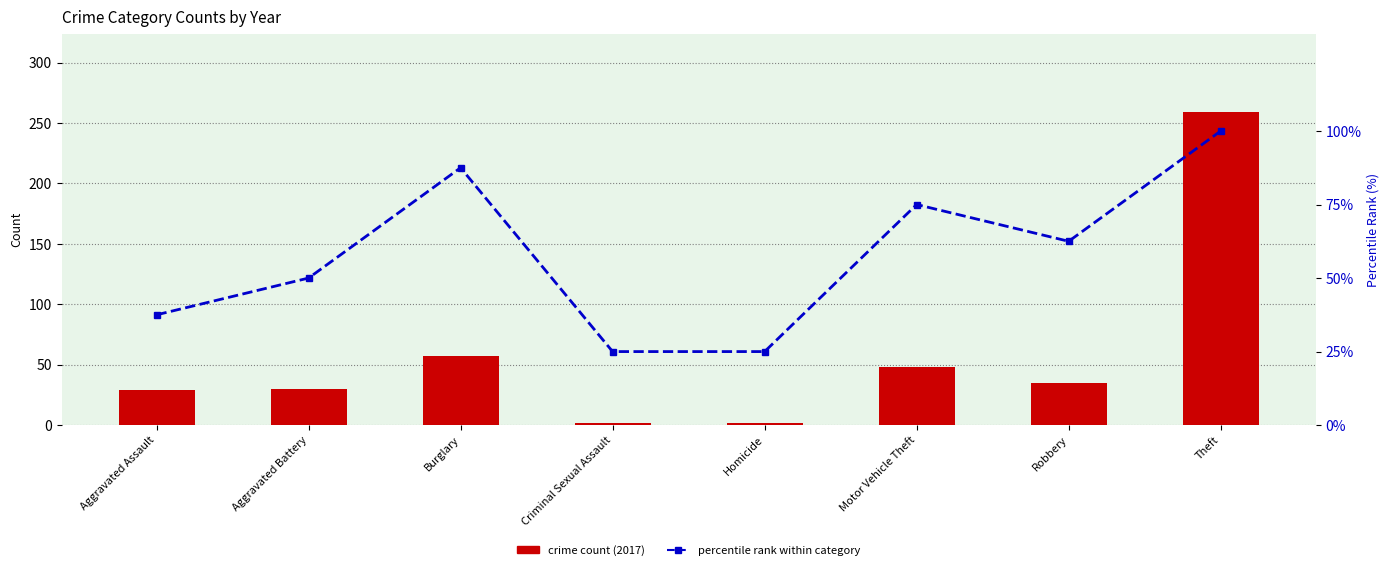

What value does the crime count (2017) series have at Burglary?

57.0